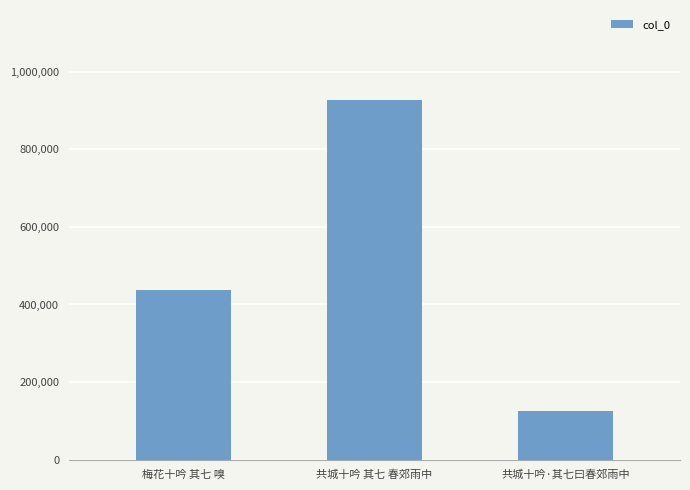

Count the values in the range 125731 to 926952.

3